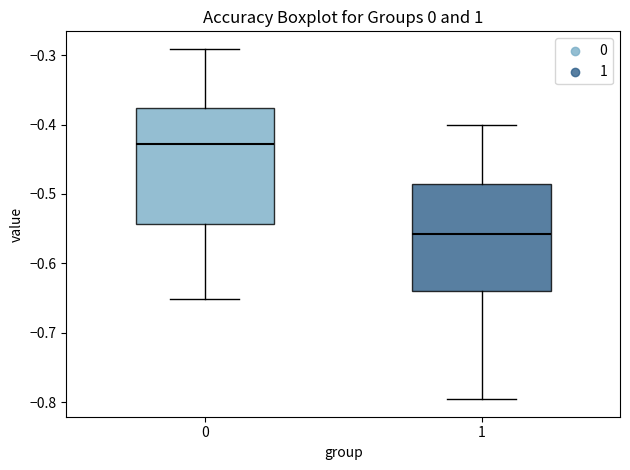

Reading left to right, transcribe this box plot: for each box, give where its median line is, the range the box spans, and where its two whiskers end, as read against the y-axis. The values are not printed on the chart, so give them approximately, as read against the axis.

0: median -0.43, box -0.54 to -0.38, whiskers -0.65 to -0.29
1: median -0.56, box -0.64 to -0.49, whiskers -0.80 to -0.40